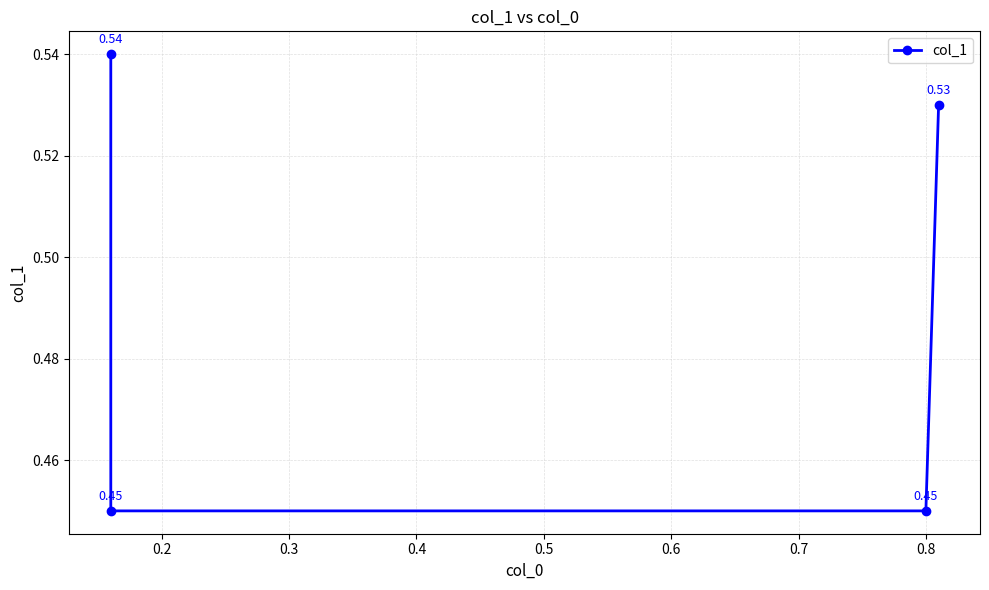

True or false: there are more than 2 points higher than both neighbors.

False